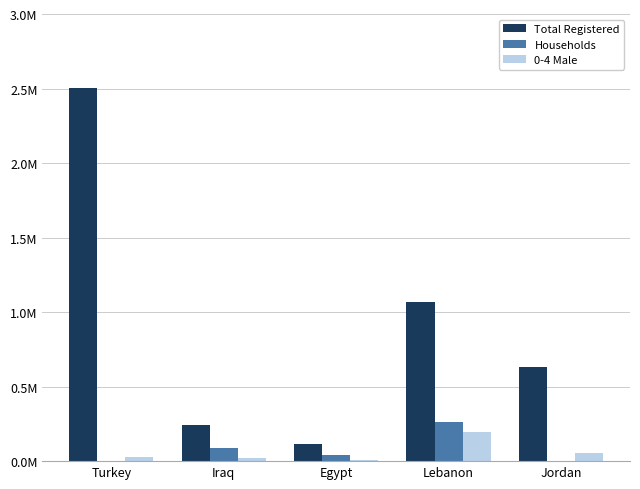

Between Turkey and Iraq, which is larger?

Turkey